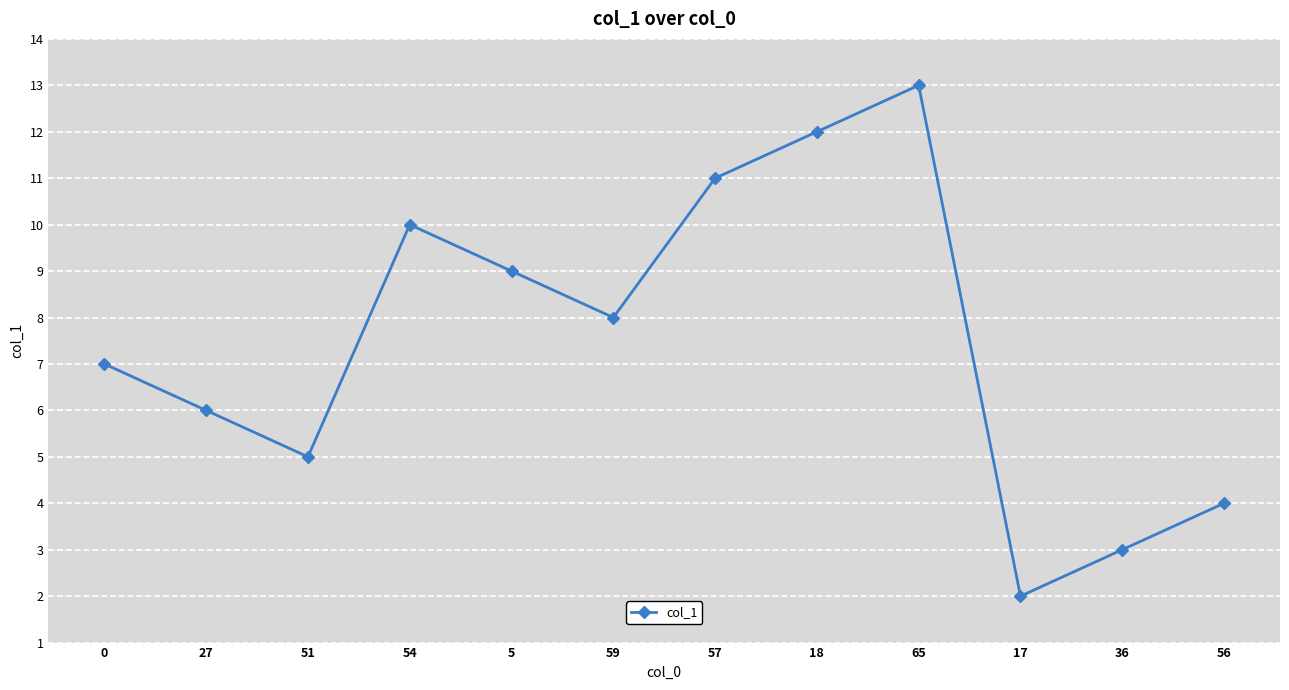

What is the maximum value shown in the chart?

13.0